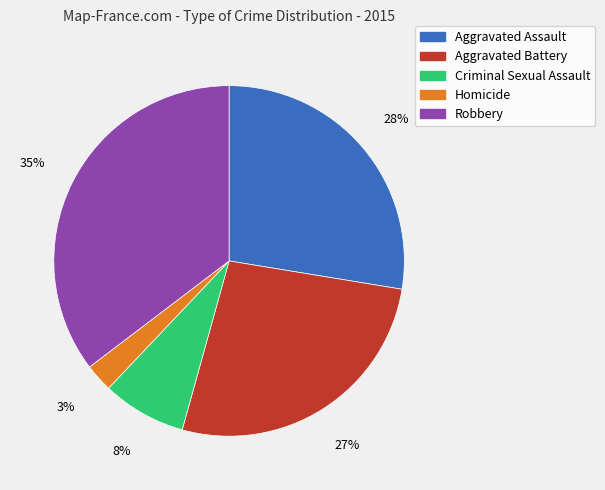

What is the ratio of the value at Criminal Sexual Assault to the value at Aggravated Battery?

0.3